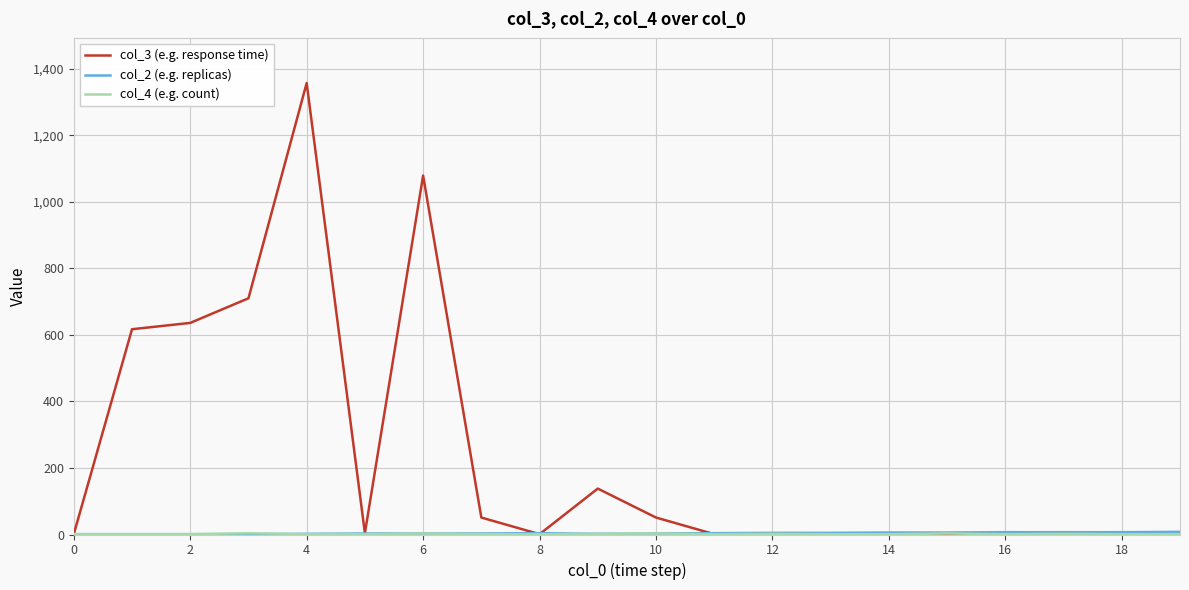

Which series has the largest total across all categories?

col_3 (e.g. response time)